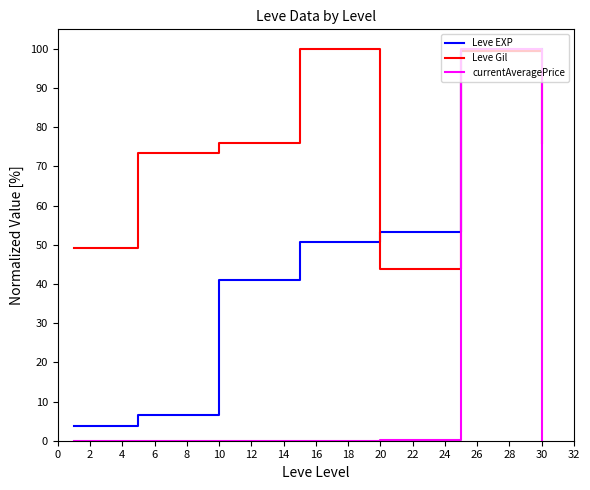

Rank the series by their average value, from highest to lowest.

Leve Gil, Leve EXP, currentAveragePrice